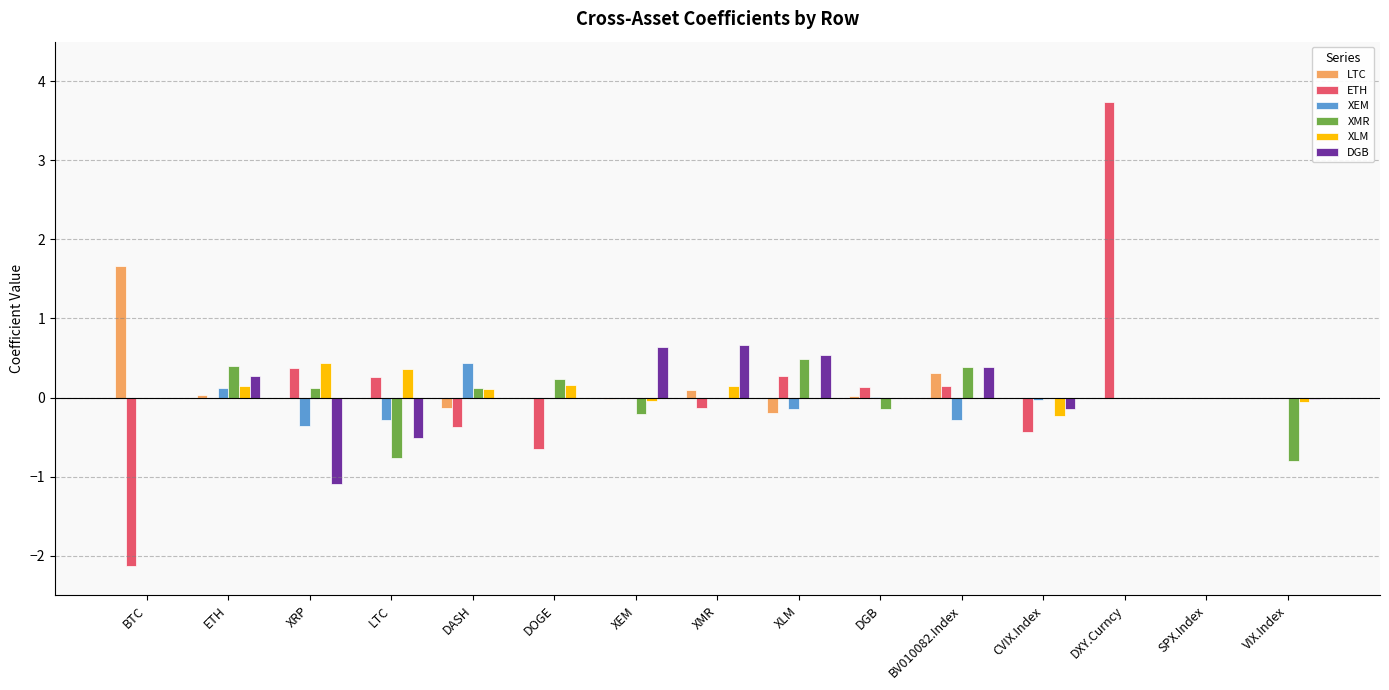

At which category is the sum across all series the highest?

DXY.Curncy